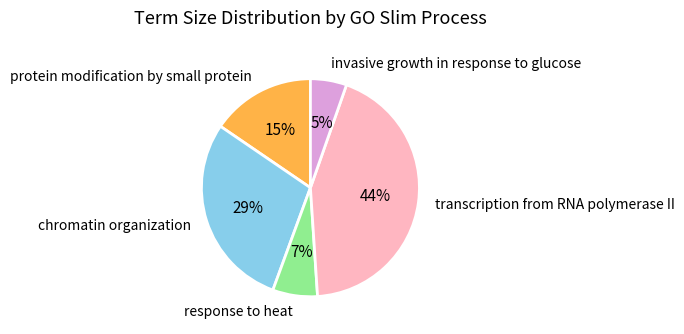

Which has a higher value, chromatin organization or invasive growth in response to glucose?

chromatin organization